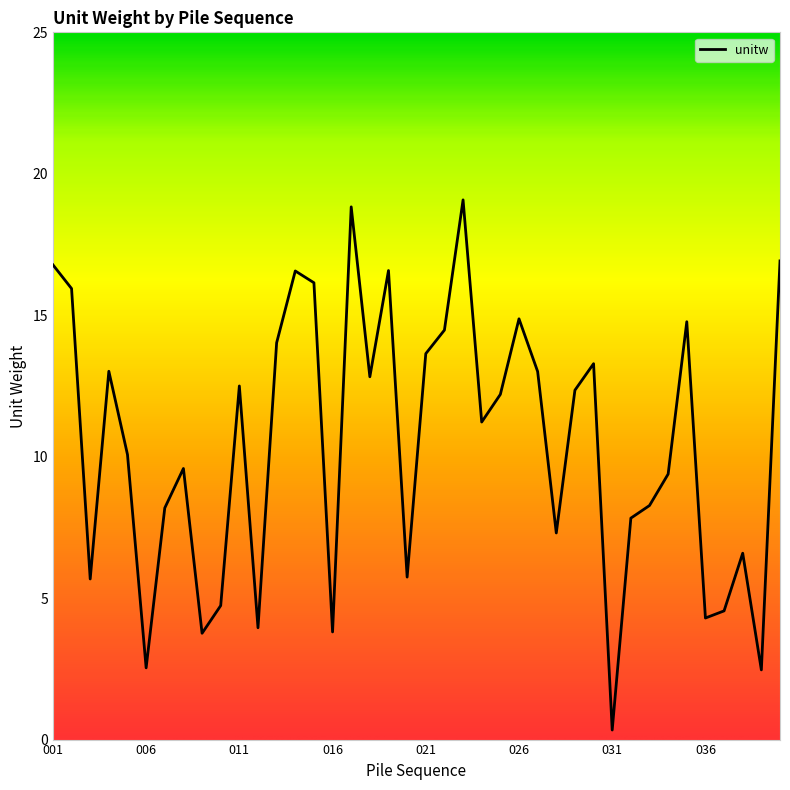

What is the minimum value shown in the chart?

0.3